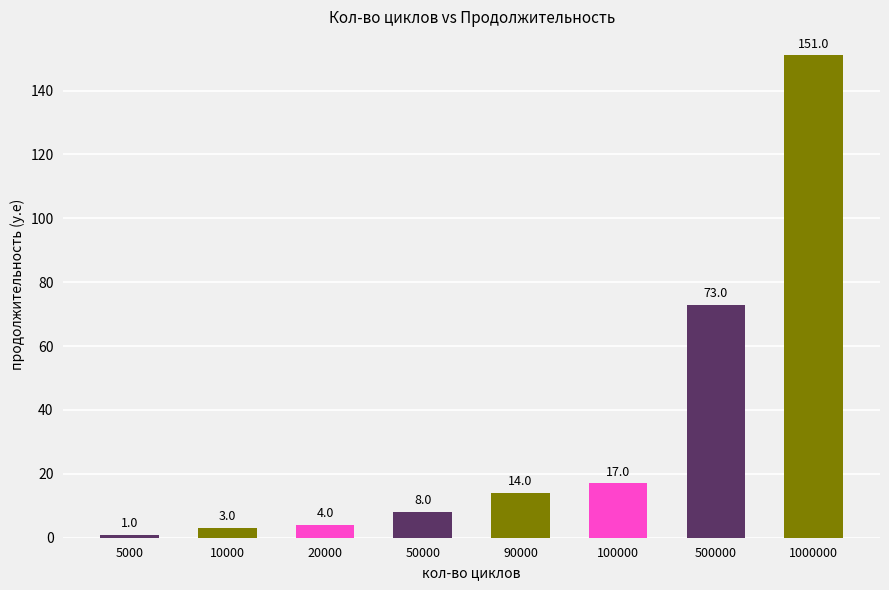

What is the change in value from 5000 to 10000?

+2